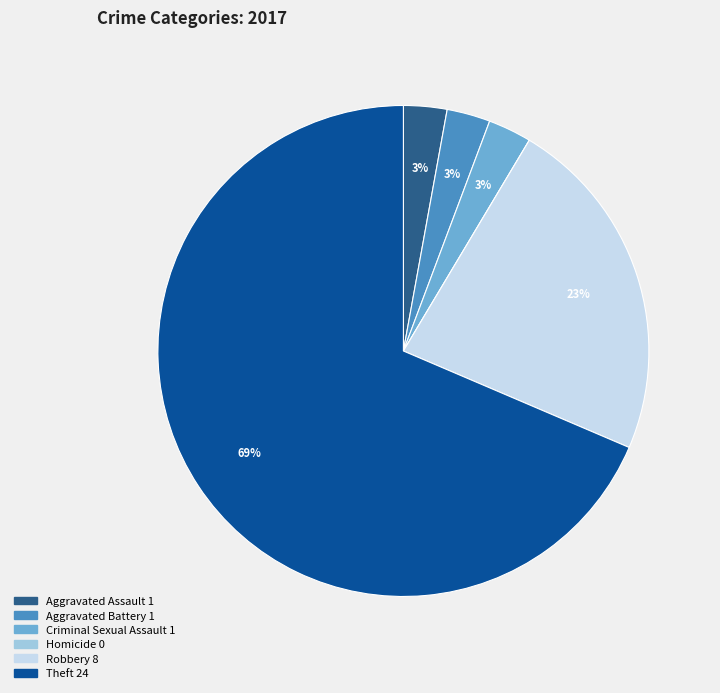

Between Theft and Aggravated Assault, which is larger?

Theft